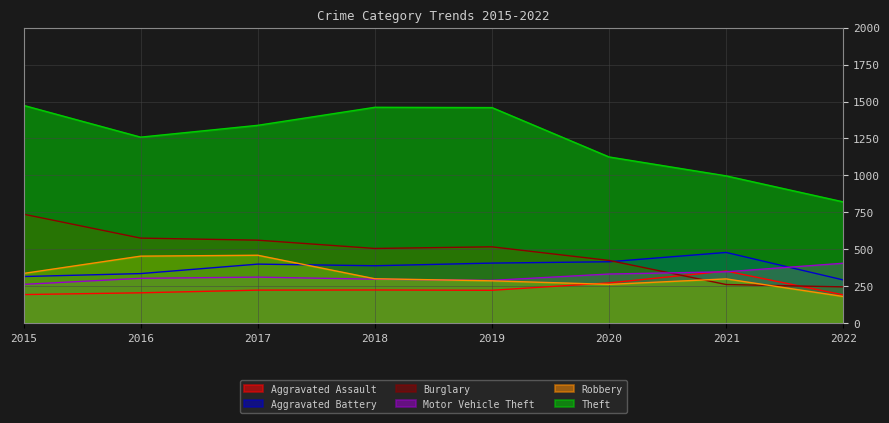

Which series has the widest spread of values?

Theft